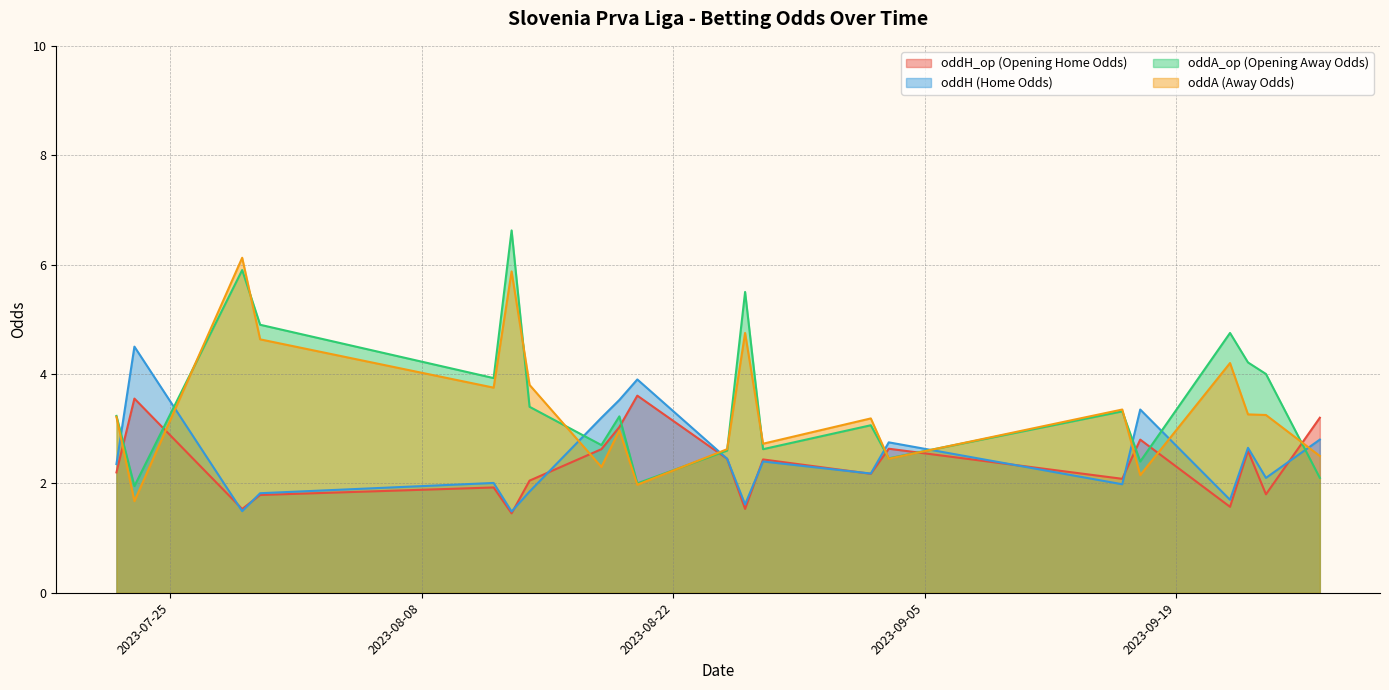

What is the highest value of the oddA_op (Opening Away Odds) series?

6.6